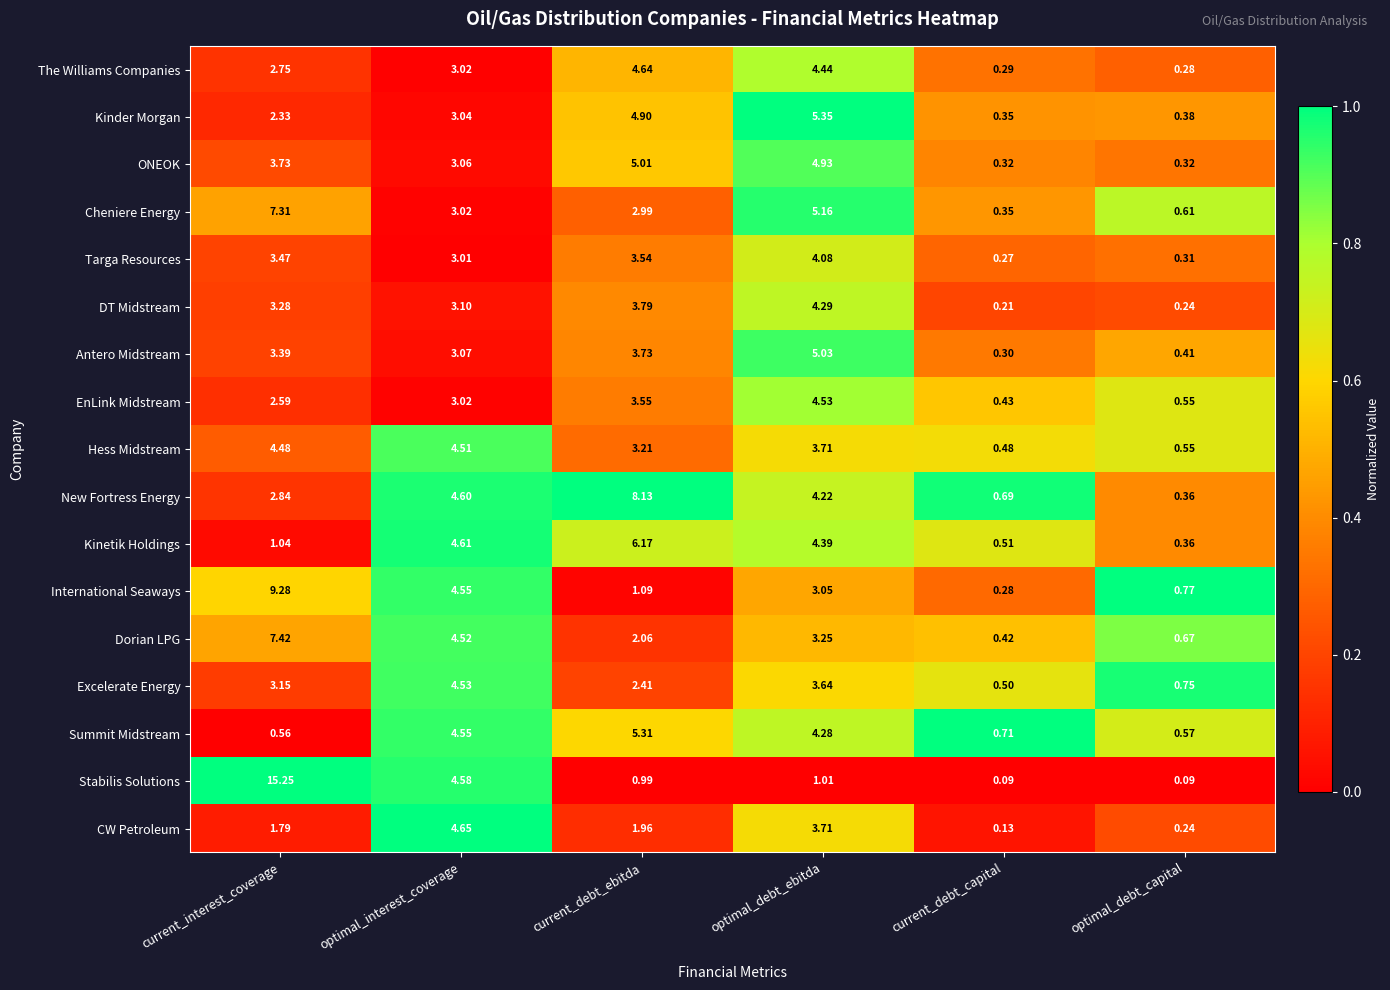

Between current_debt_capital and optimal_debt_capital, which series saw the biggest shift?

International Seaways